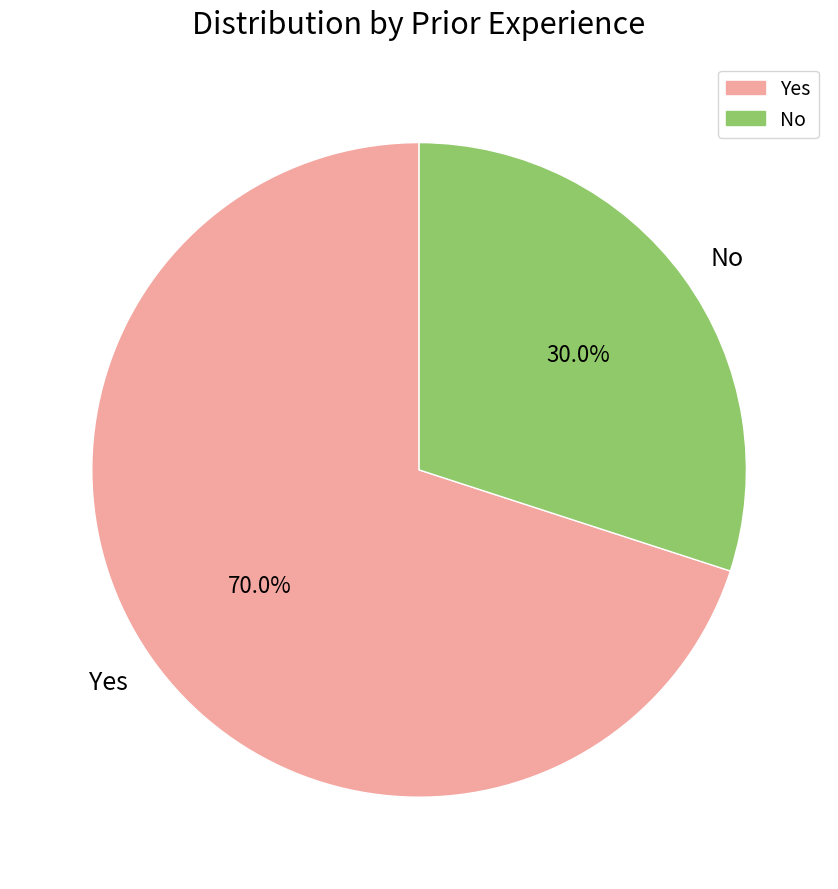

Between No and Yes, which is larger?

Yes